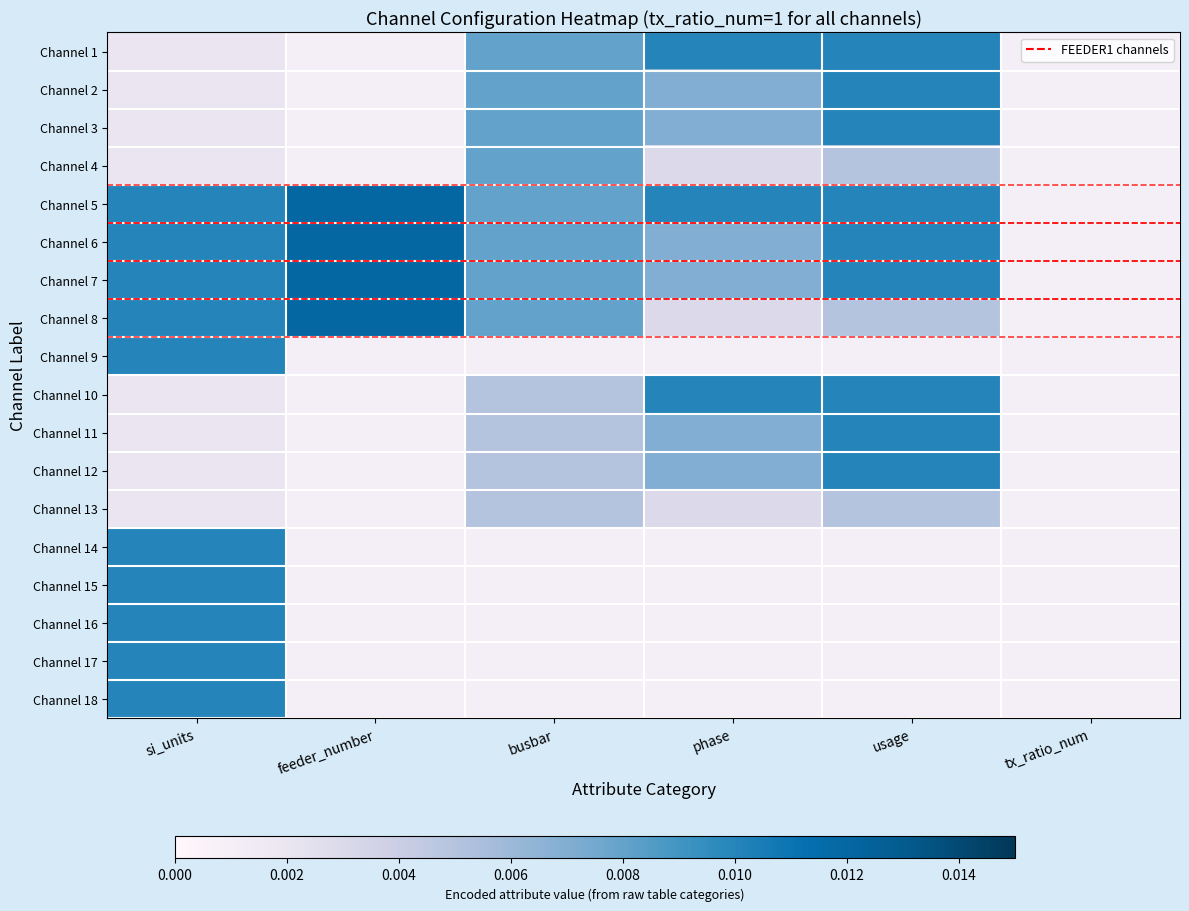

Count the number of data series in this chart.

18